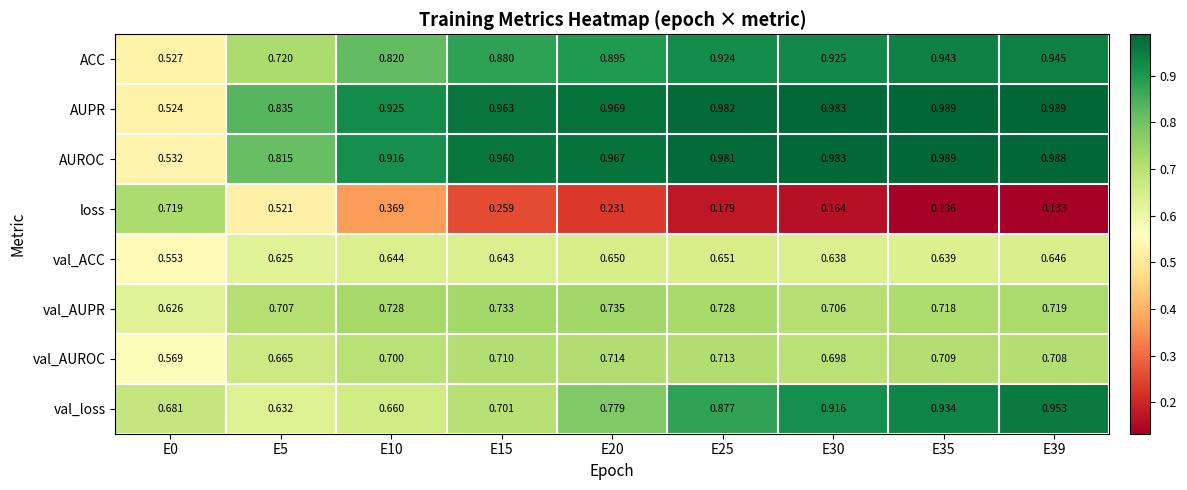

Which series has the largest total across all categories?

AUPR